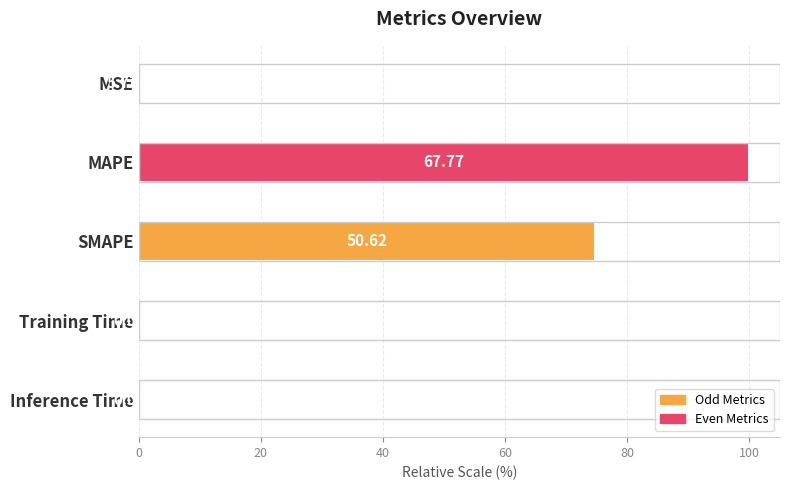

What is the sum of all values?

174.7